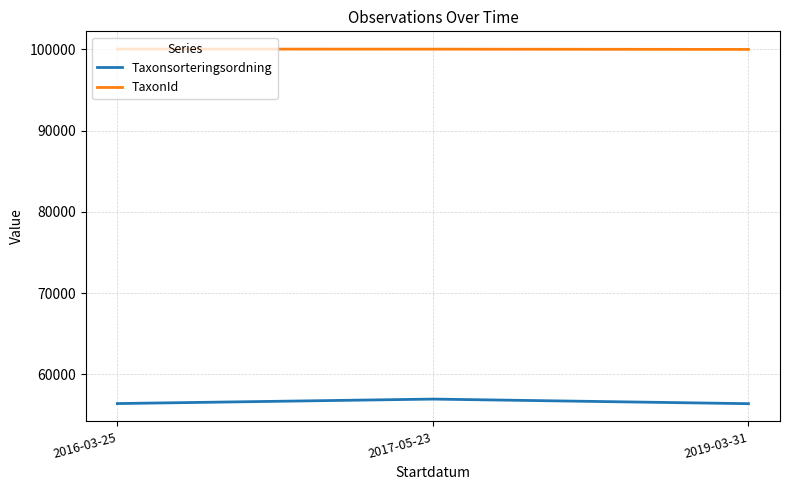

The Taxonsorteringsordning series shows 33026 at 2016-03-25. True or false?

False